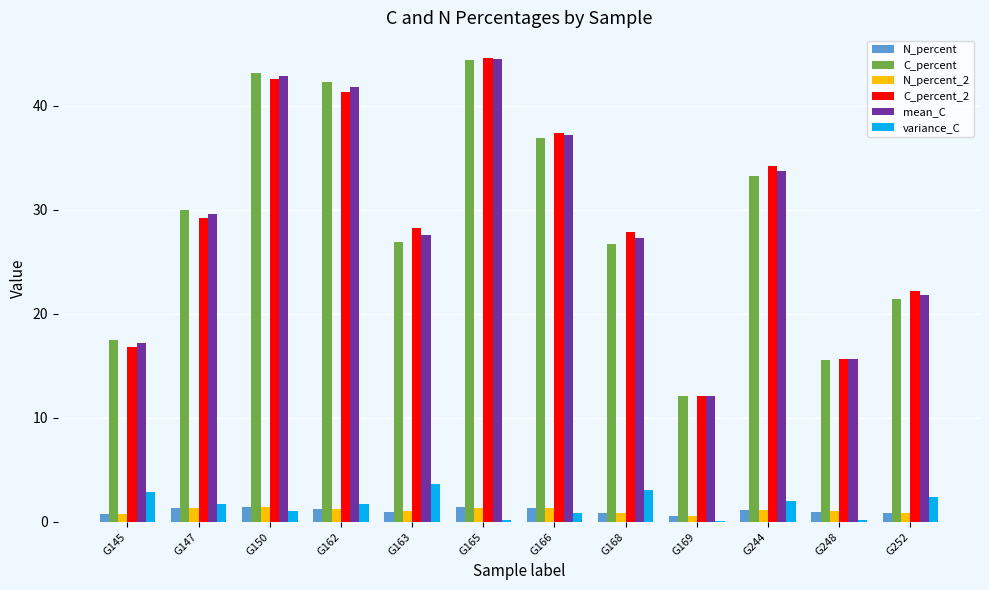

Which series has the widest spread of values?

C_percent_2